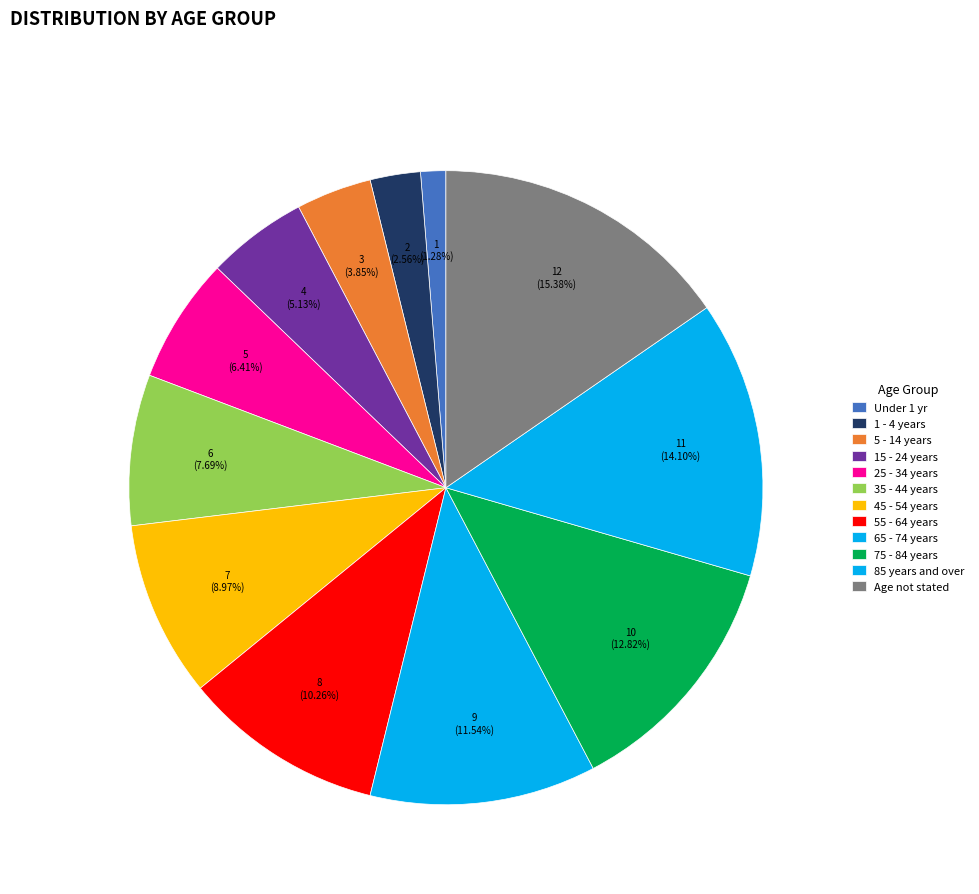

Count the number of slices in the pie.

12